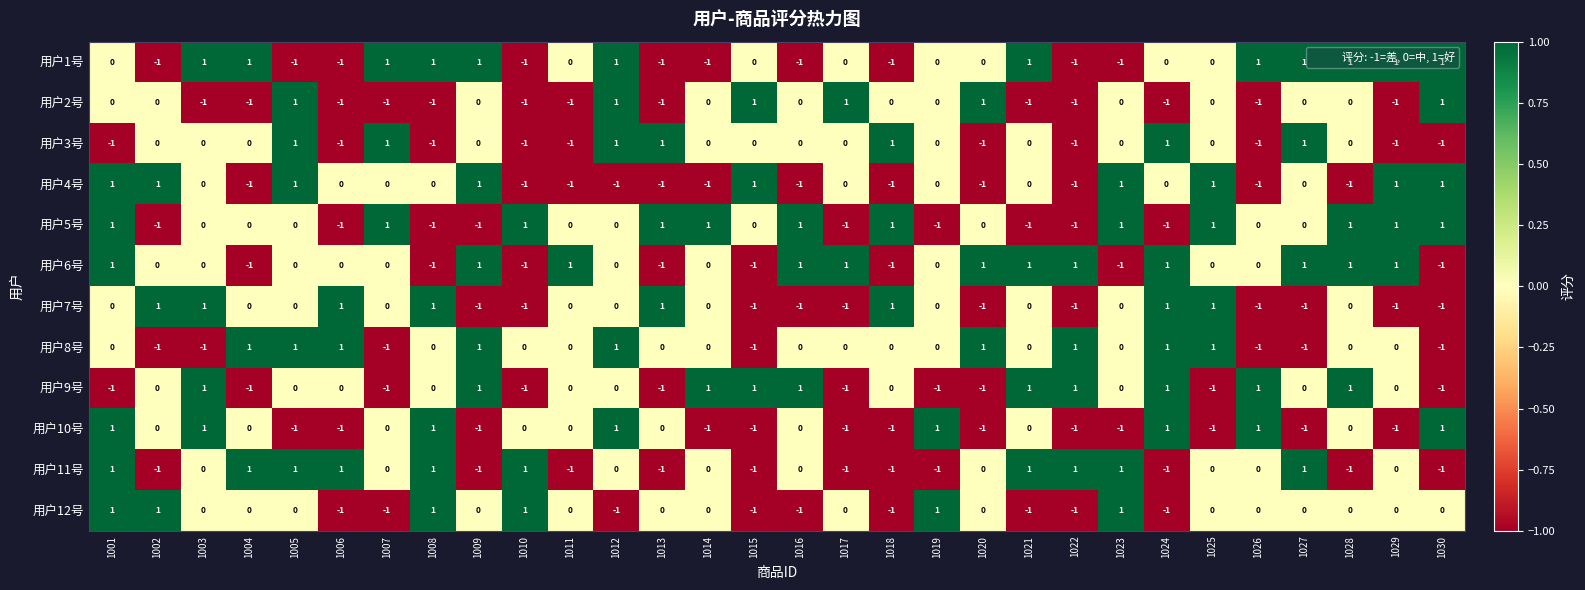

The 用户11号 series shows -1 at 1026. True or false?

False